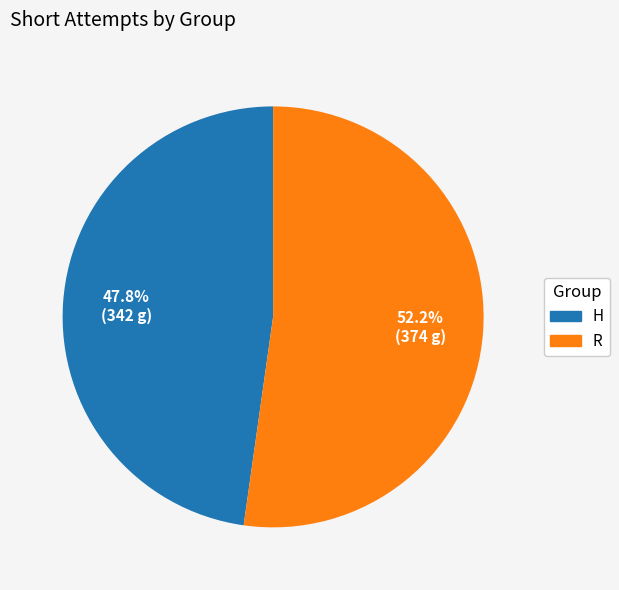

To the nearest percent, what portion does R represent?

52%